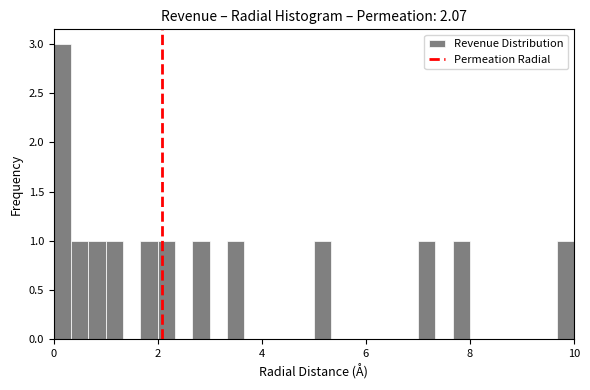

Read against the x-axis, roughly where is the centre of the tallest bar?

0.2